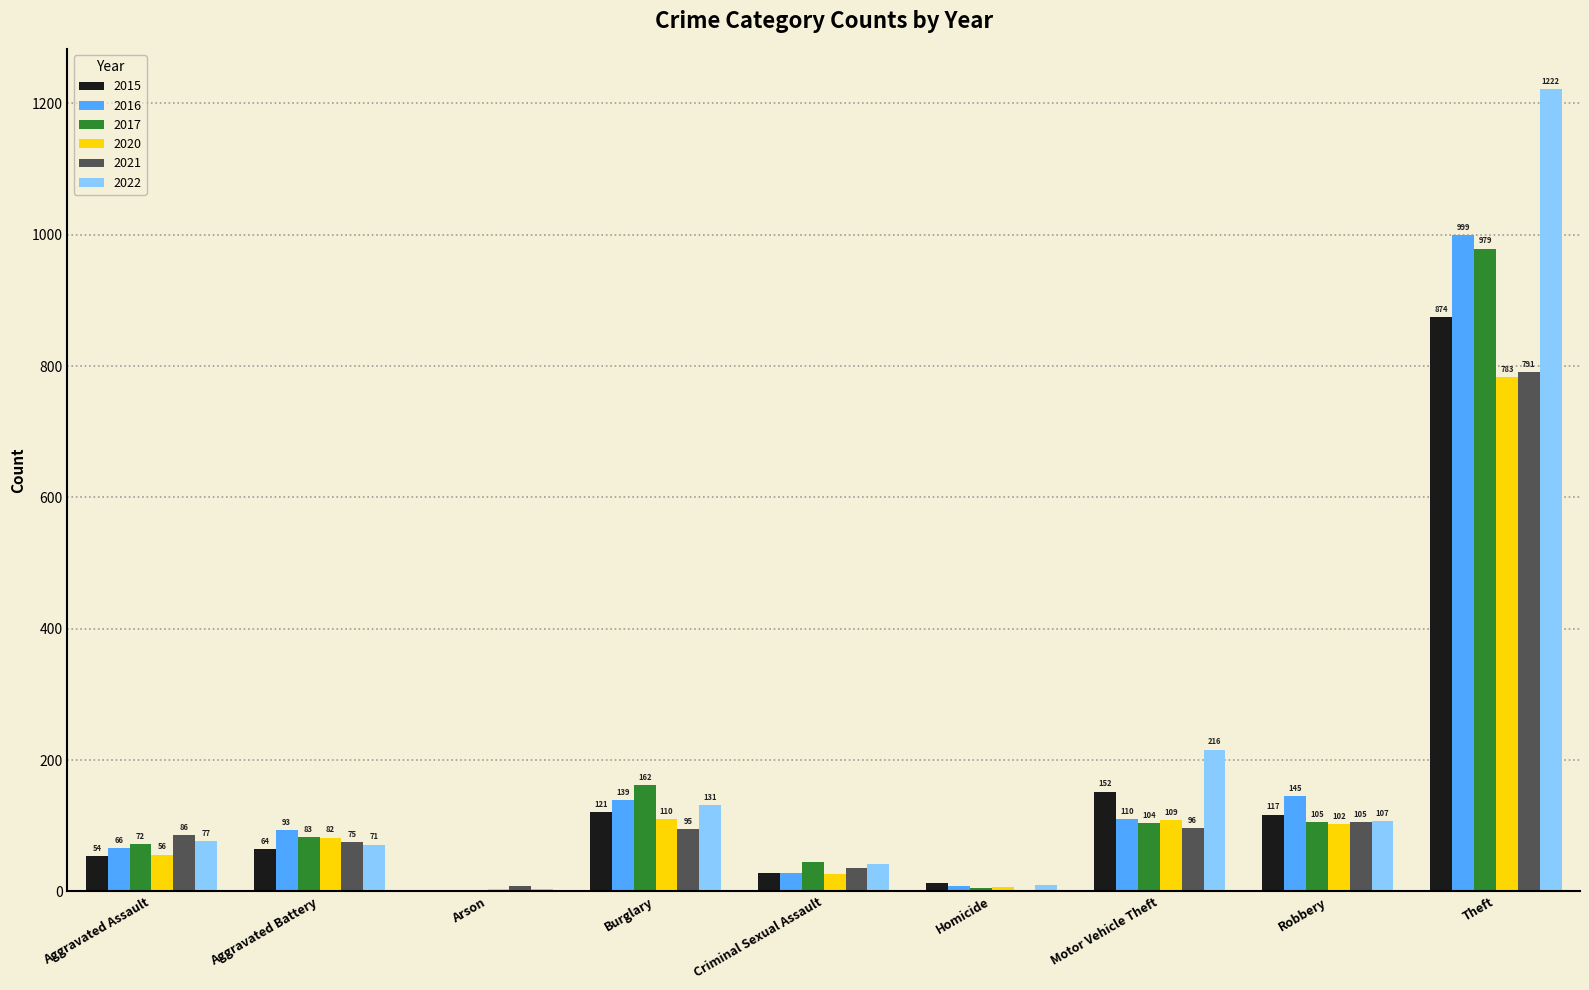

Reading right to left, extract all data points from this chart.

2015: 874	117	152	13	28	121	2	64	54
2016: 999	145	110	8	28	139	2	93	66
2017: 979	105	104	5	44	162	1	83	72
2020: 783	102	109	6	26	110	4	82	56
2021: 791	105	96	2	36	95	8	75	86
2022: 1222	107	216	9	42	131	4	71	77